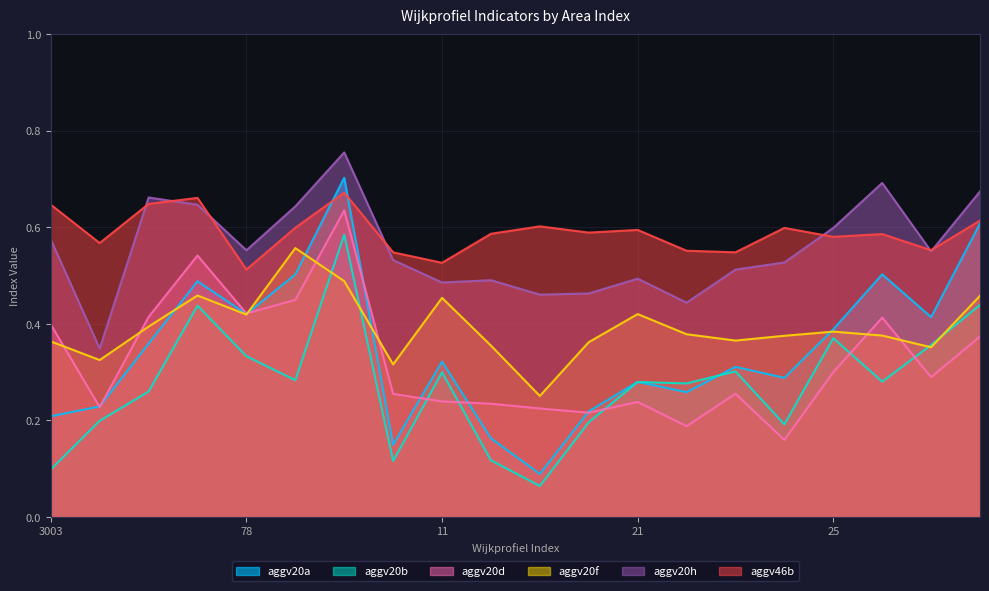

How many interior local valleys does the aggv46b series have?

7